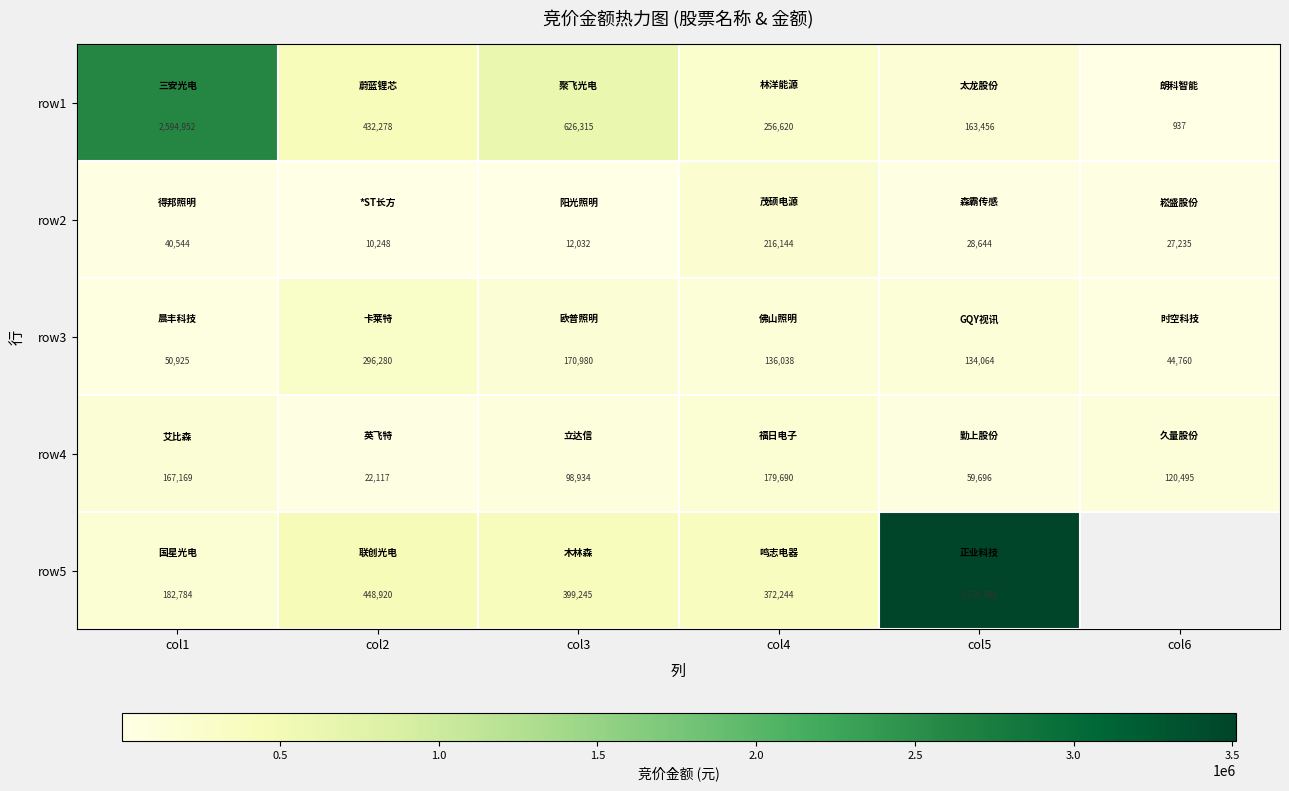

What is the total value across all series at col3?

1307506